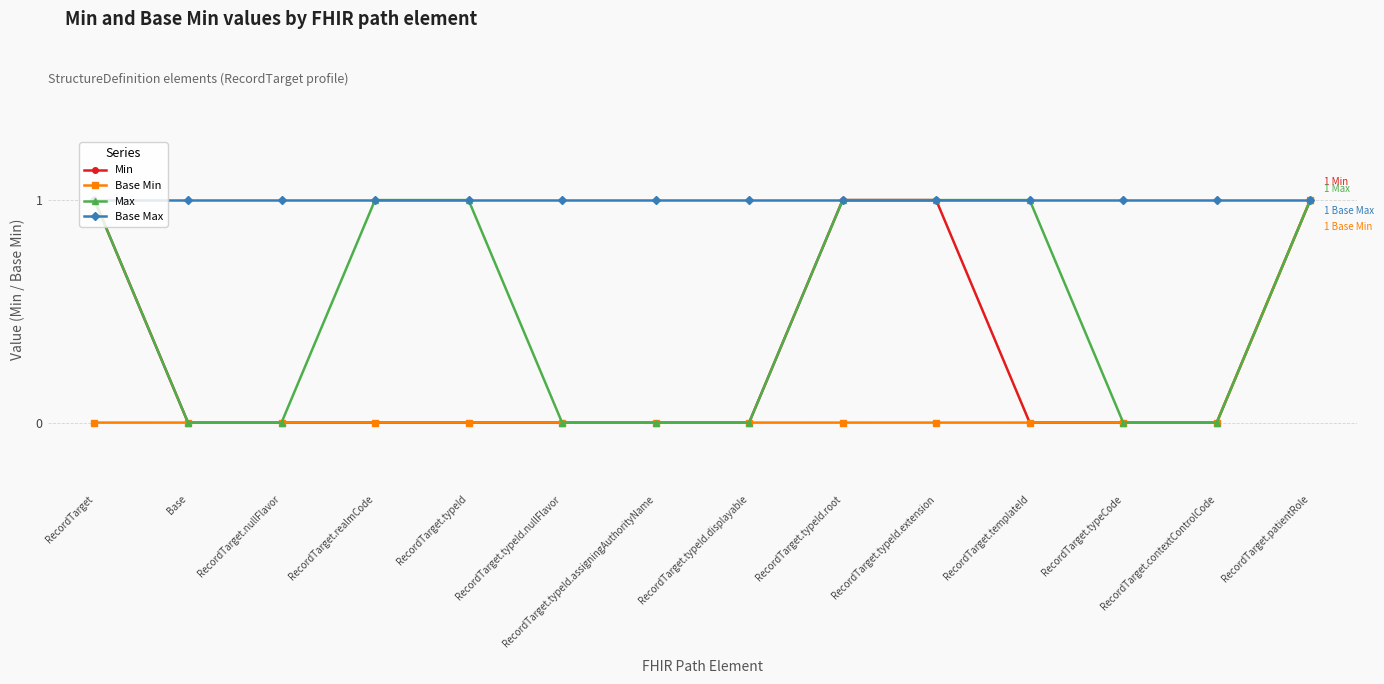

What is the difference between the maximum and minimum values in the Min series?

1